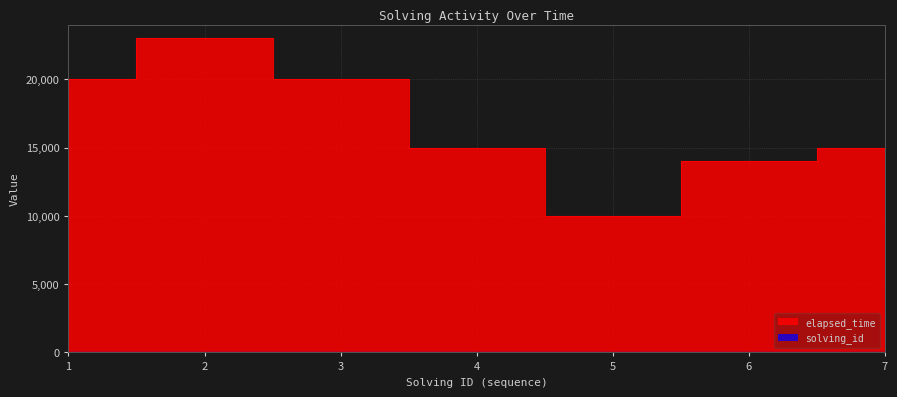

What is the sum of the elapsed_time values at 6 and 3?

34000